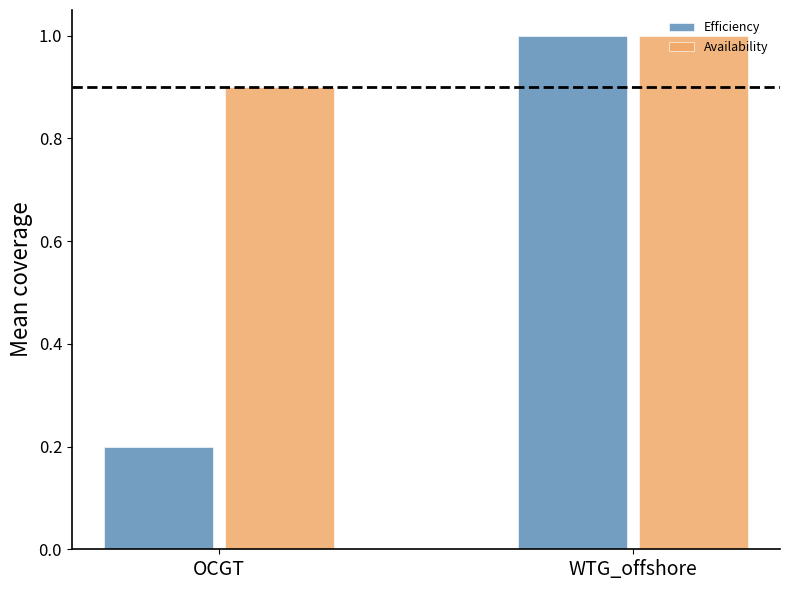

Reading left to right, transcribe all the data shown in this chart.

Efficiency: OCGT=0.2	WTG_offshore=1.0
Availability: OCGT=0.9	WTG_offshore=1.0